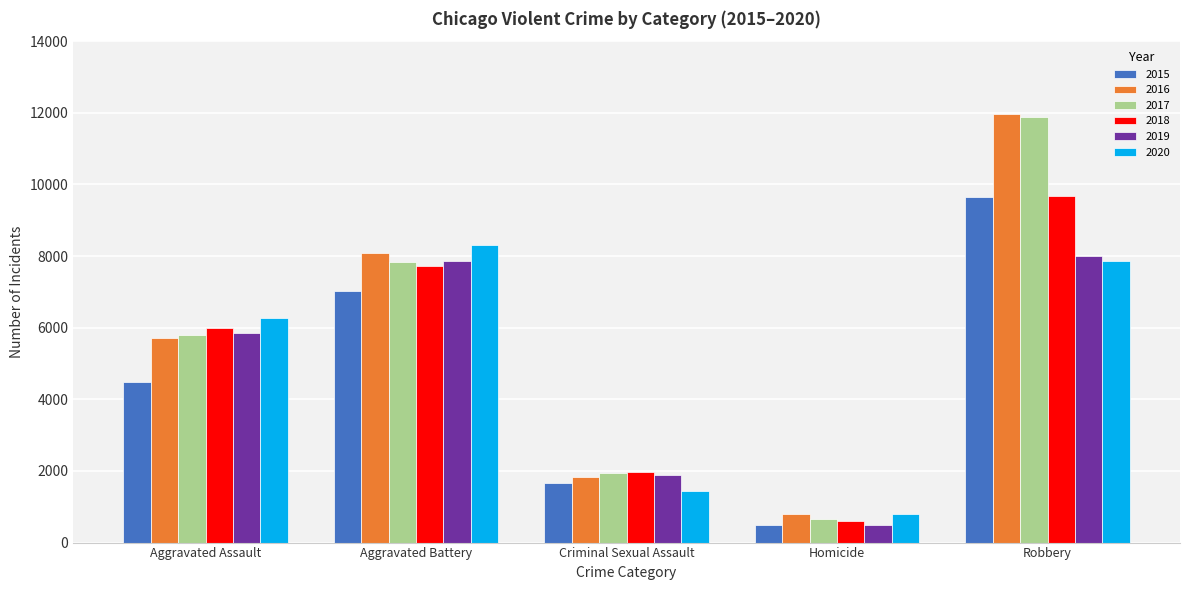

Is the value of 2019 at Criminal Sexual Assault greater than the value of 2016 at Aggravated Battery?

No